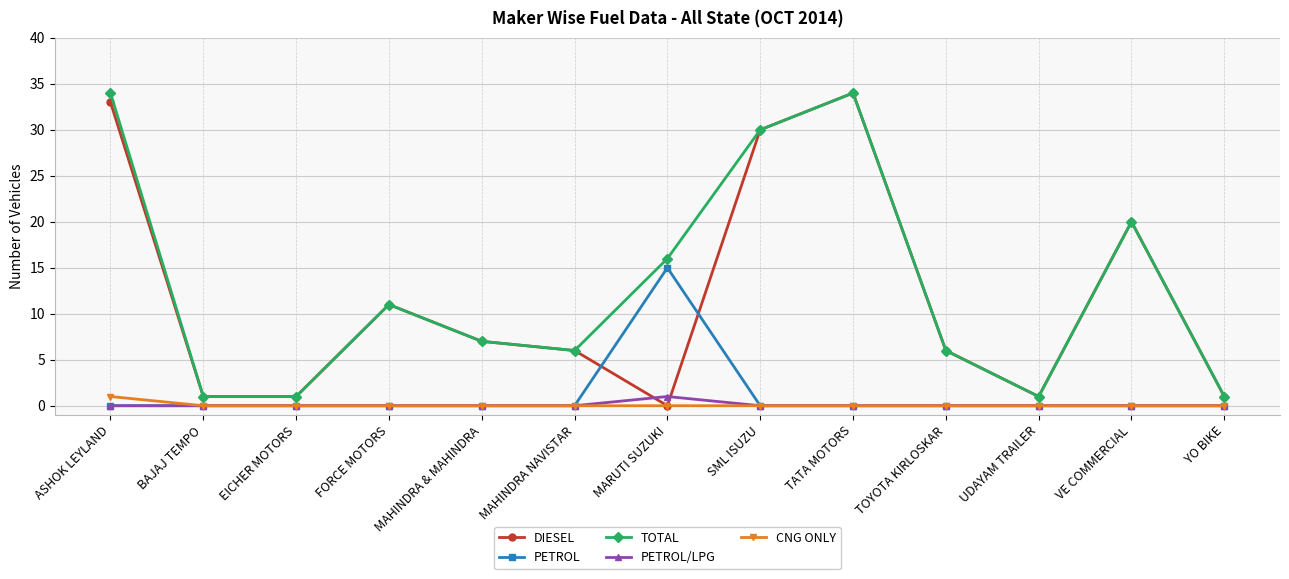

Reading left to right, what are all the values shown in this chart?

DIESEL: 33	1	1	11	7	6	0	30	34	6	1	20	1
PETROL: 0	0	0	0	0	0	15	0	0	0	0	0	0
TOTAL: 34	1	1	11	7	6	16	30	34	6	1	20	1
PETROL/LPG: 0	0	0	0	0	0	1	0	0	0	0	0	0
CNG ONLY: 1	0	0	0	0	0	0	0	0	0	0	0	0